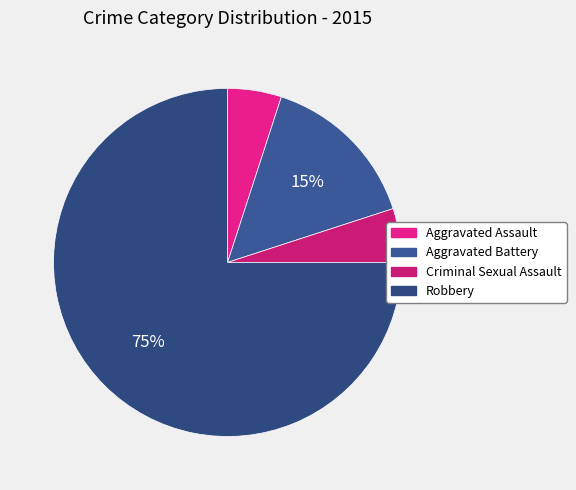

Count the number of slices in the pie.

4